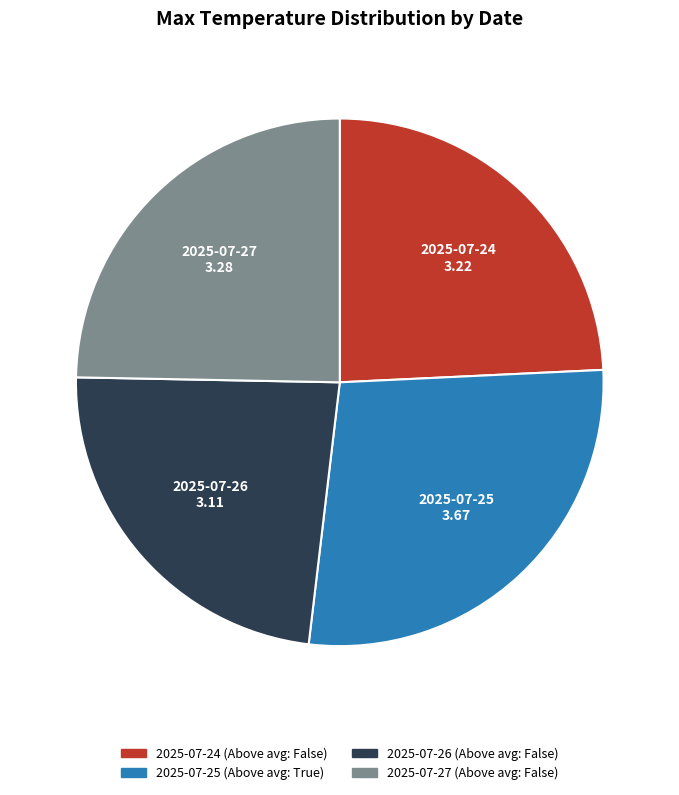

How many slices are in this pie chart?

4